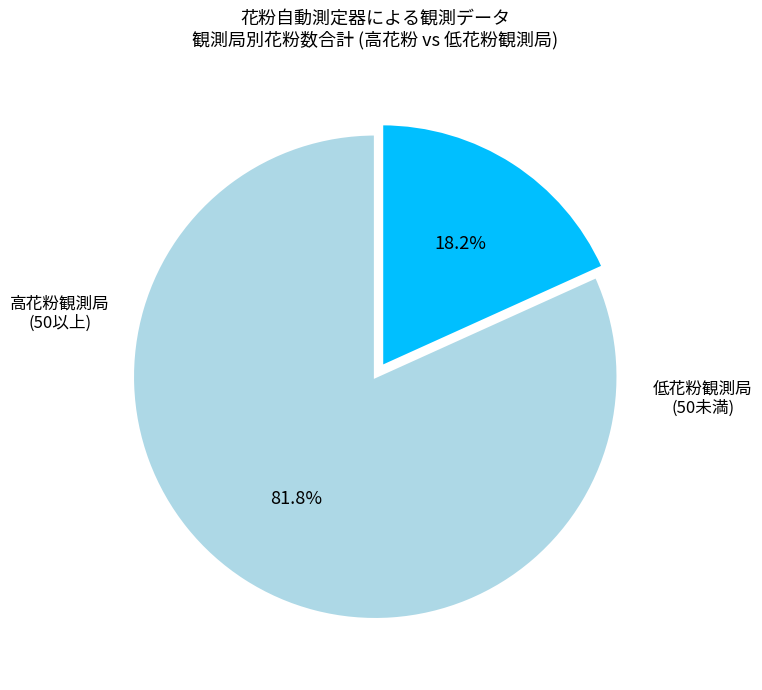

Is there any slice that represents more than half of the pie?

Yes